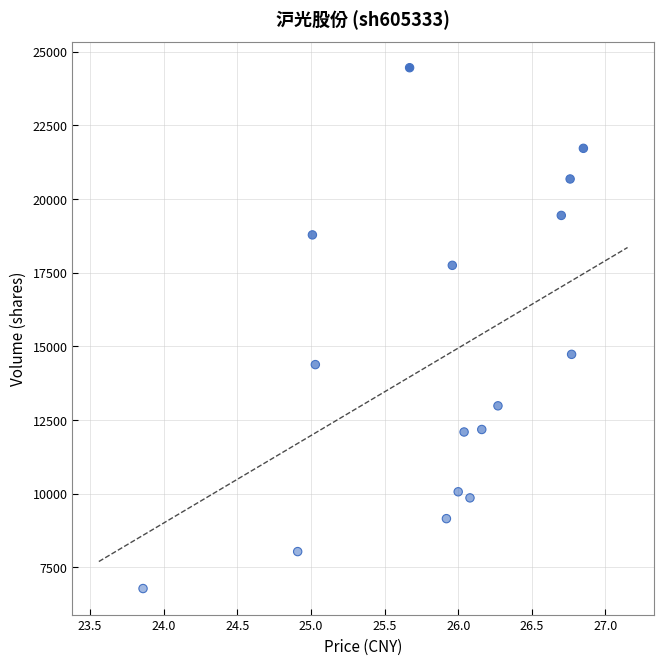

What Y value in the scatter plot is closest to 15613?

14723